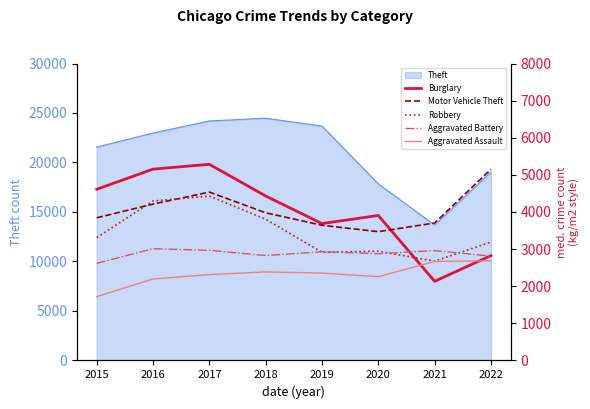

What is the greatest value displayed?

5284